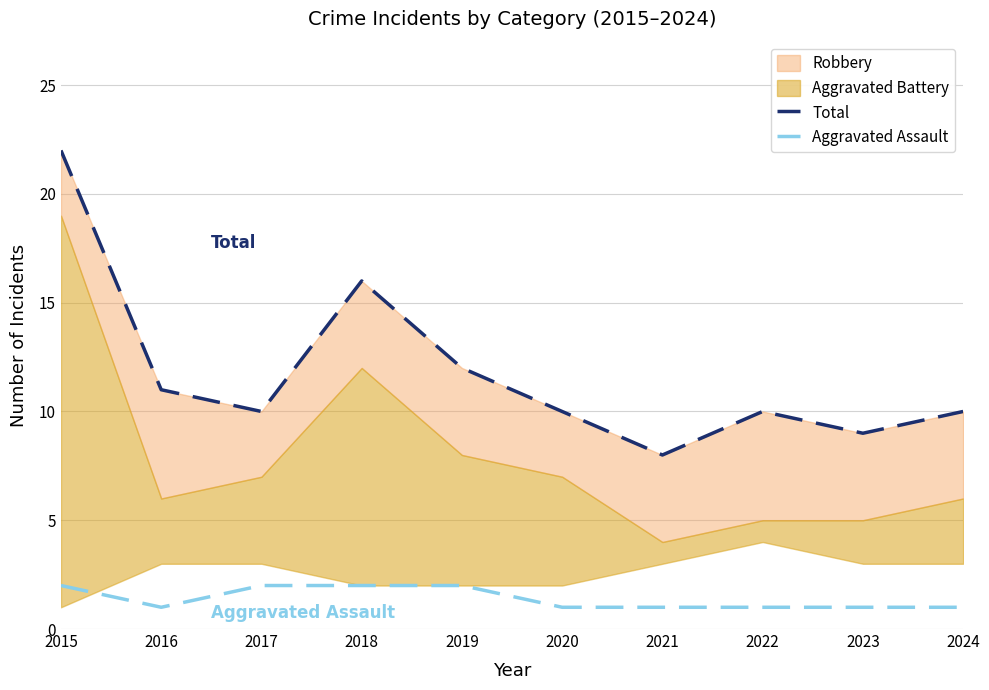

True or false: Total and Aggravated Assault intersect in this chart.

False